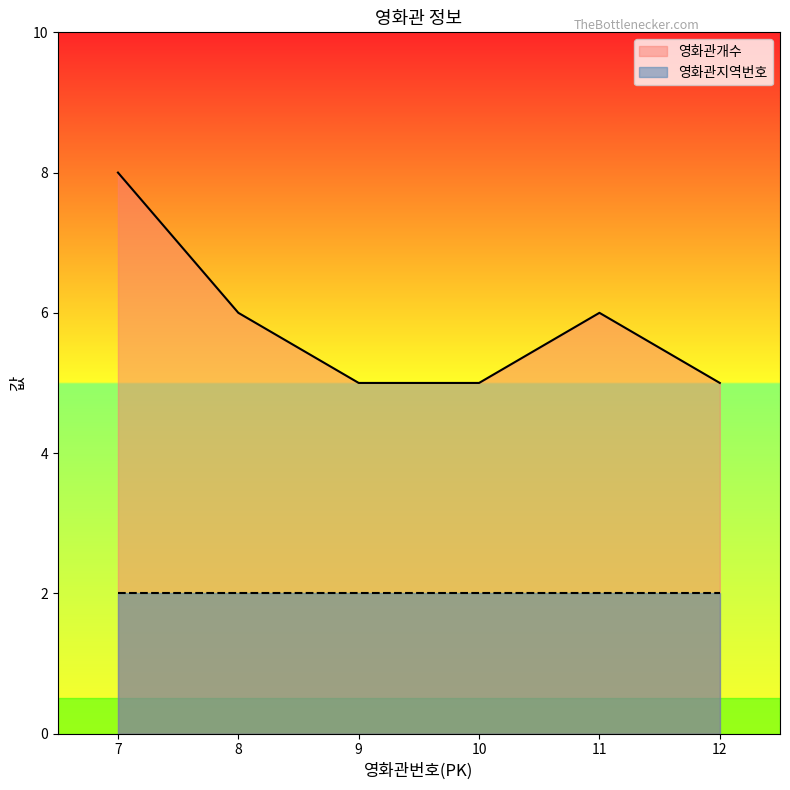

Reading left to right, transcribe all the data shown in this chart.

8	6	5	5	6	5